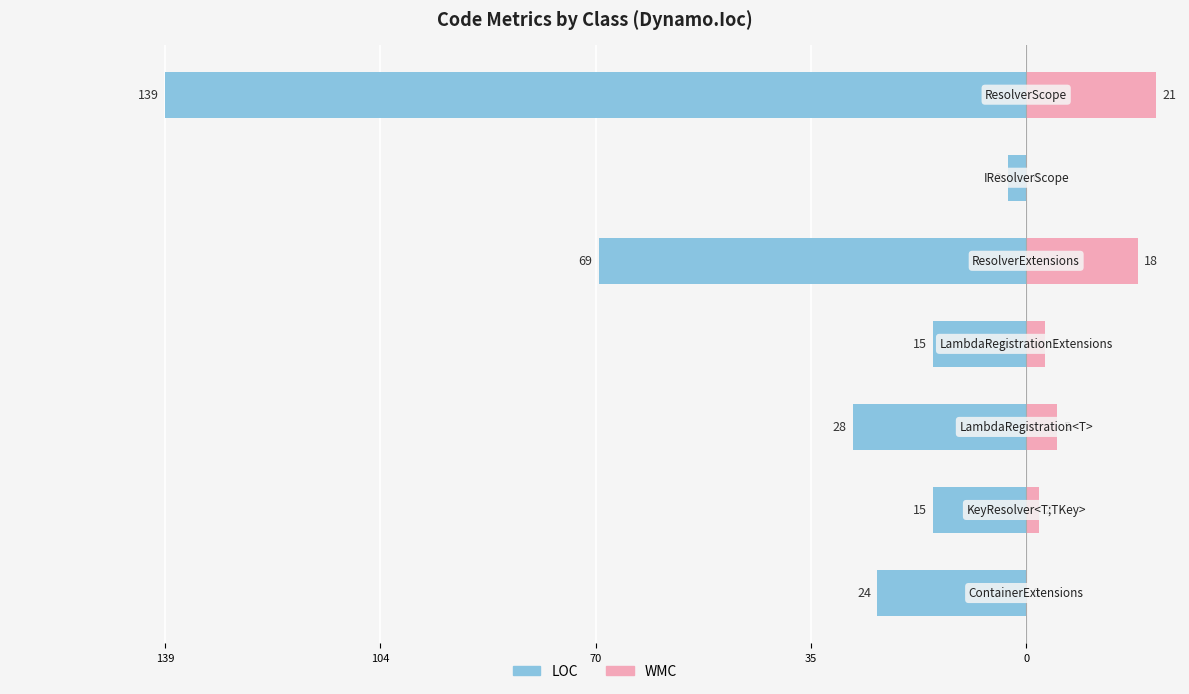

Reading right to left, transcribe all the data shown in this chart.

LOC: -139	-3	-69	-15	-28	-15	-24
WMC: 21	0	18	3	5	2	0